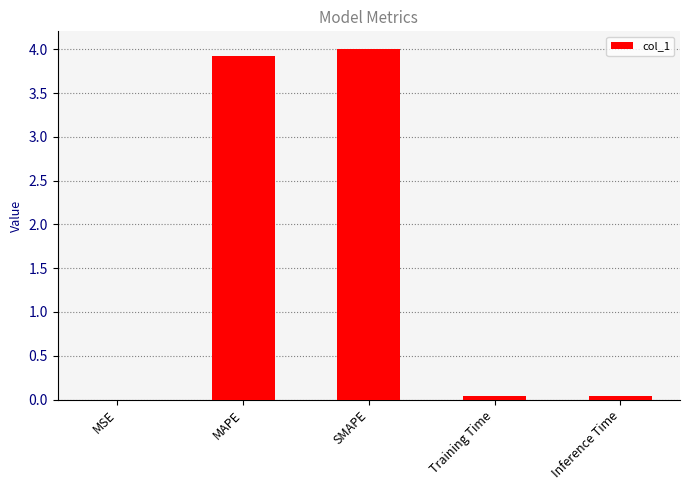

What is the change in value from MAPE to SMAPE?

+0.1